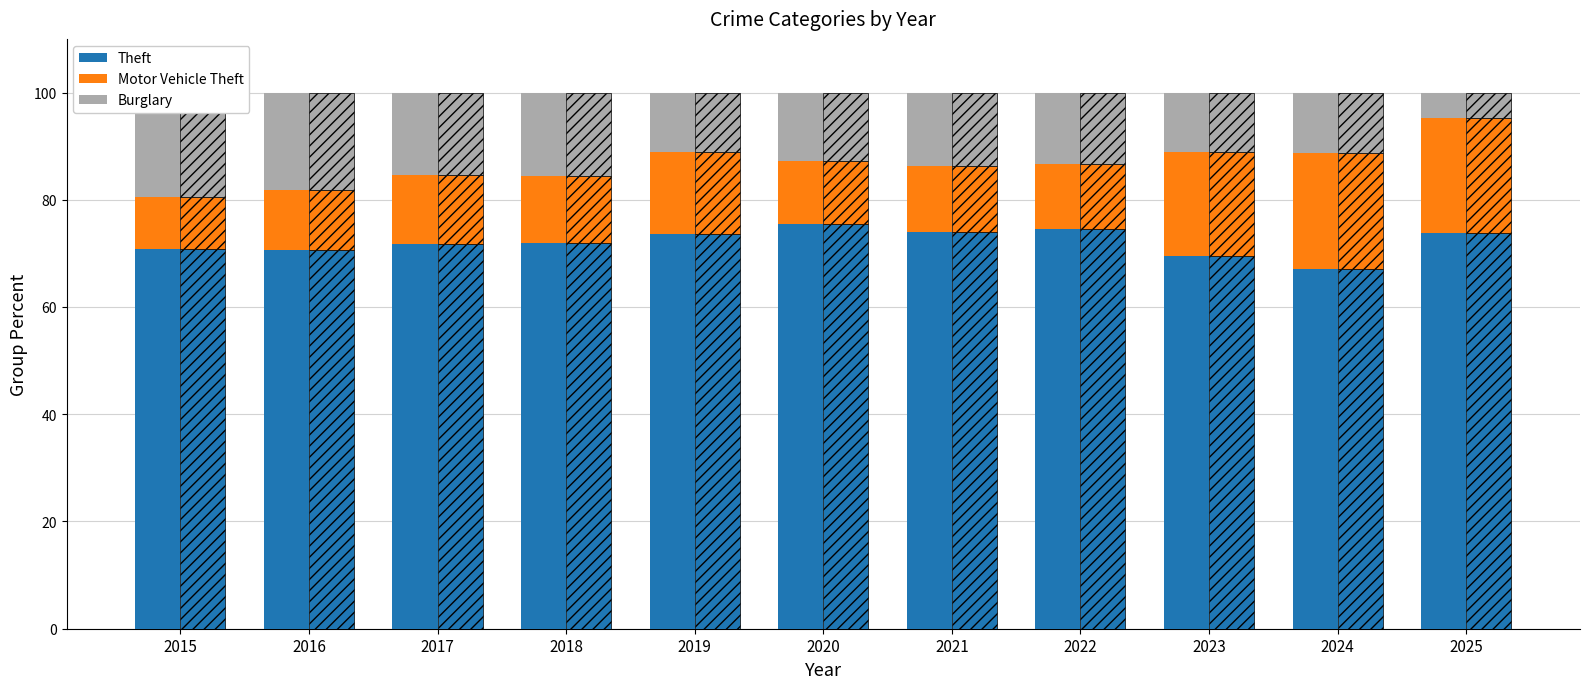

Reading left to right, extract all data points from this chart.

Theft: 70.7	70.6	71.7	71.9	73.6	75.6	74.0	74.6	69.5	67.0	73.8
Motor Vehicle Theft: 9.8	11.2	12.9	12.5	15.3	11.7	12.4	12.0	19.5	21.7	21.4
Burglary: 19.5	18.2	15.4	15.5	11.1	12.7	13.6	13.4	11.1	11.3	4.8